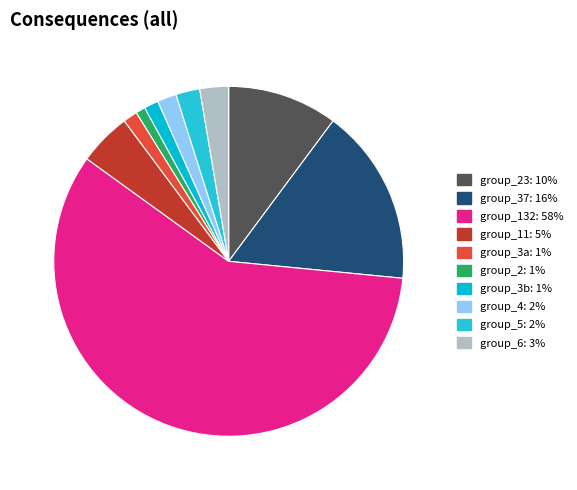

How many segments does this pie chart have?

10